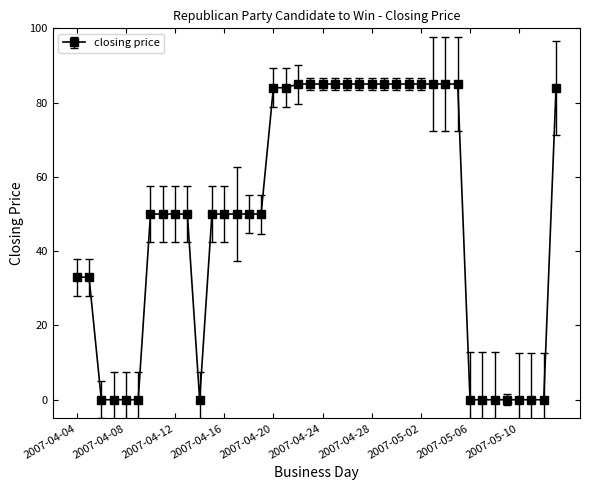

What is the value of the 9th point from the left?

50